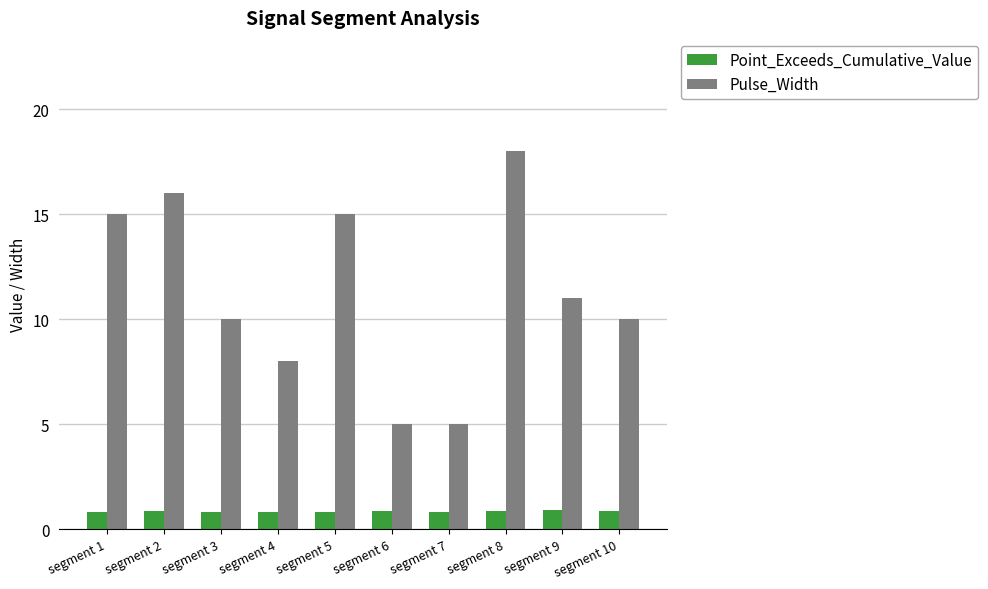

List the series in order of their peak value, lowest first.

Point_Exceeds_Cumulative_Value, Pulse_Width